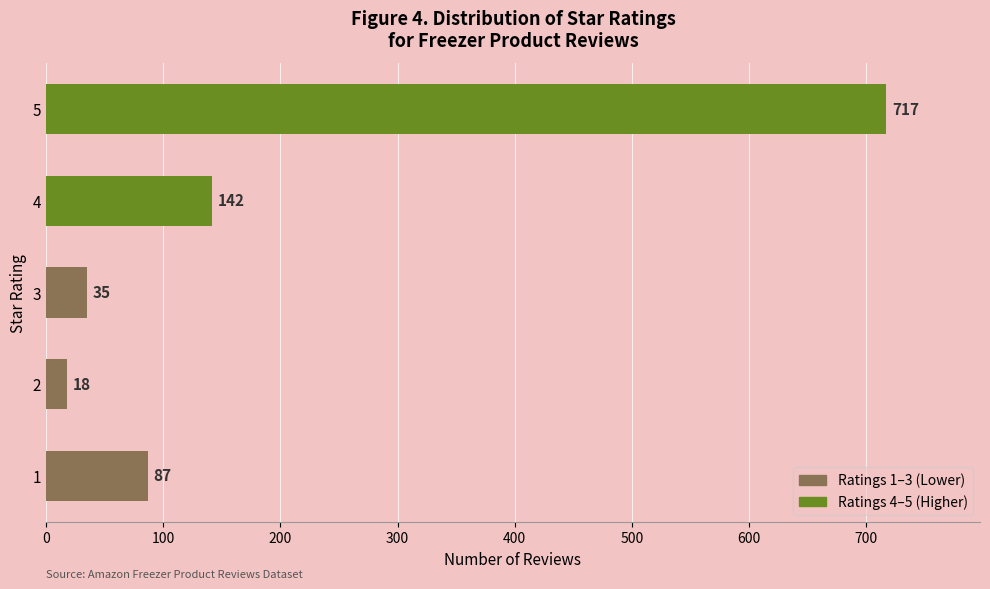

How many data points does each series have?

5